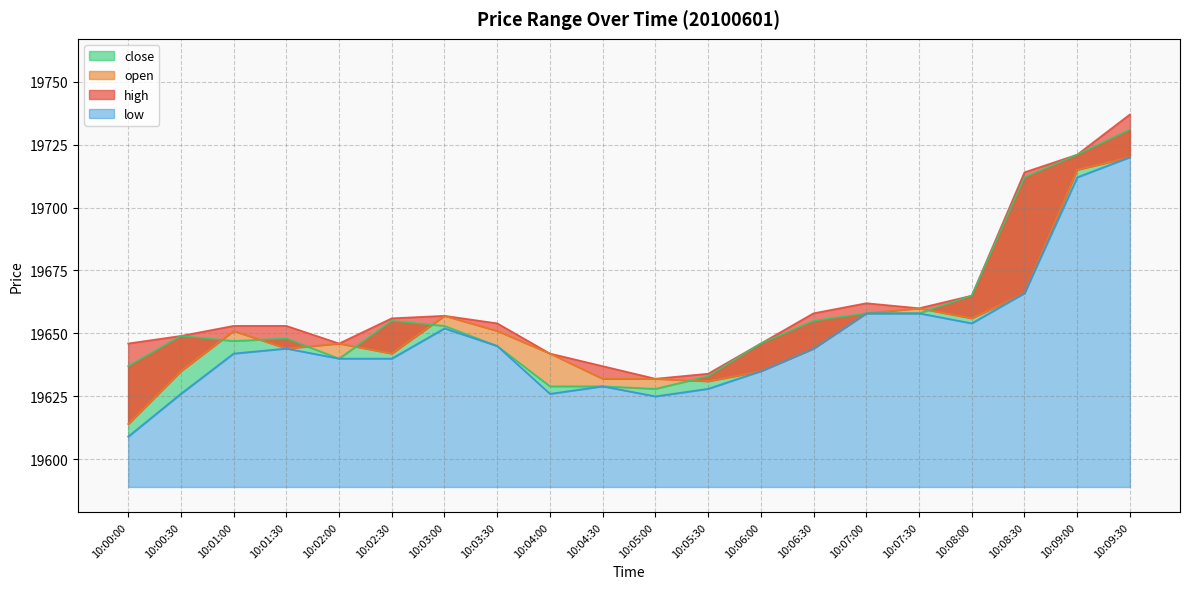

At which label does high first exceed 19654?

10:02:30